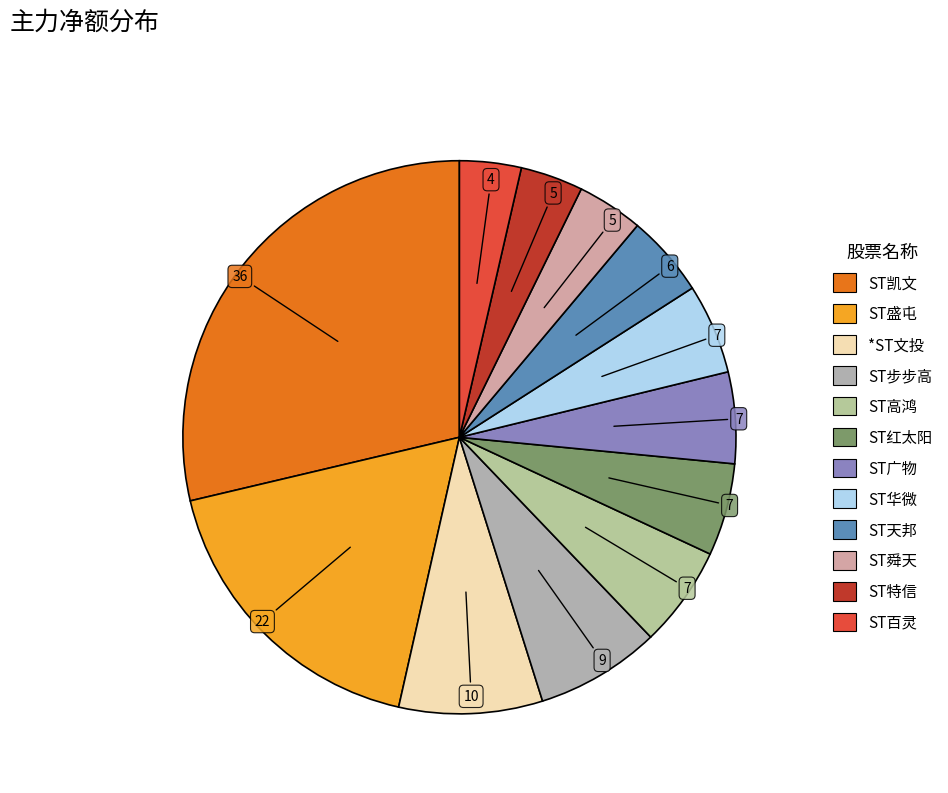

Which slice is the smallest?

ST百灵